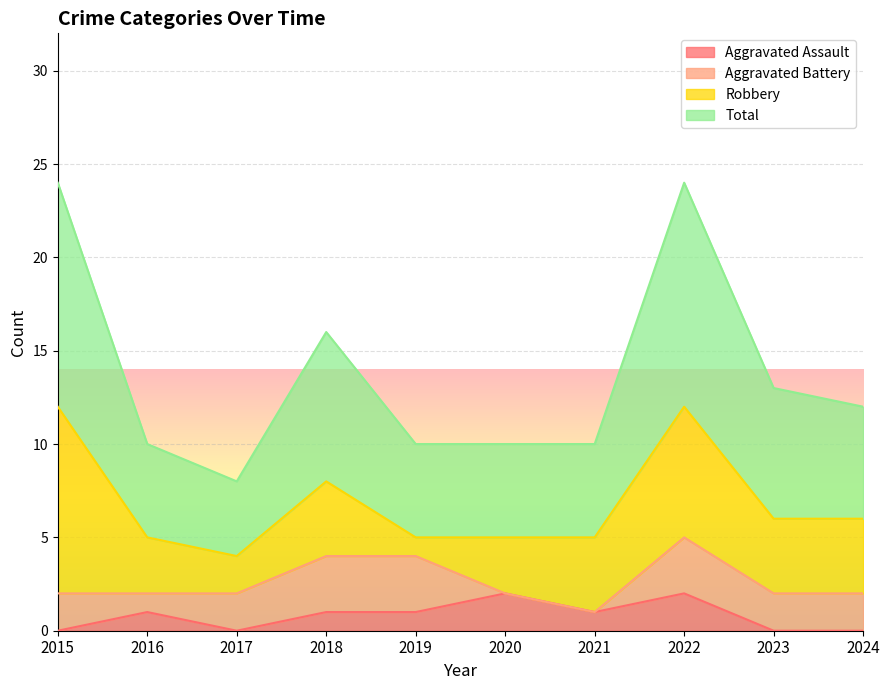

Read the Total value at 2018, to the nearest 5.

15